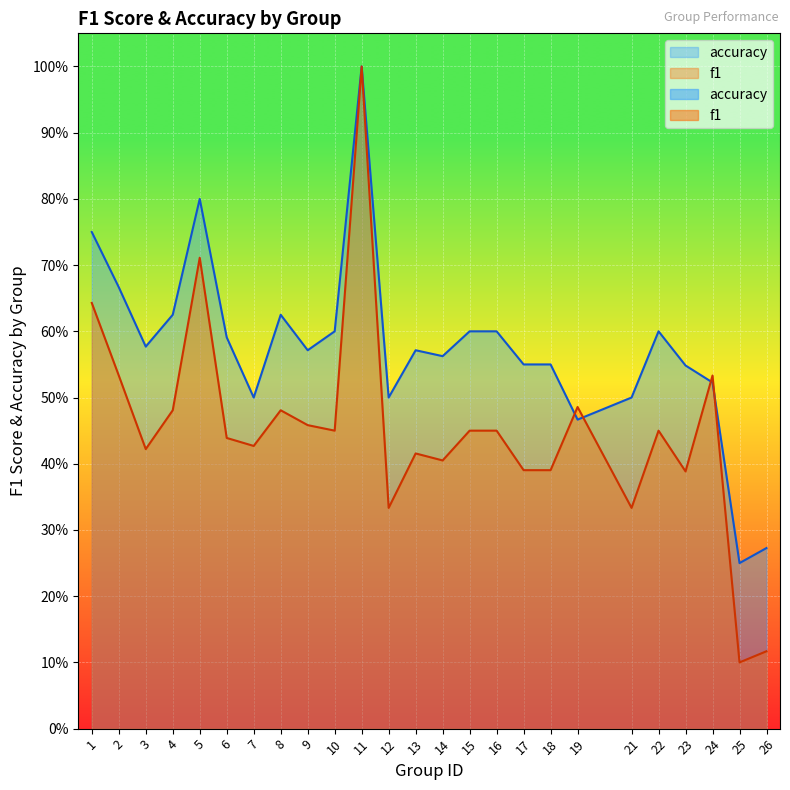

What is the average value of the accuracy series?

0.6